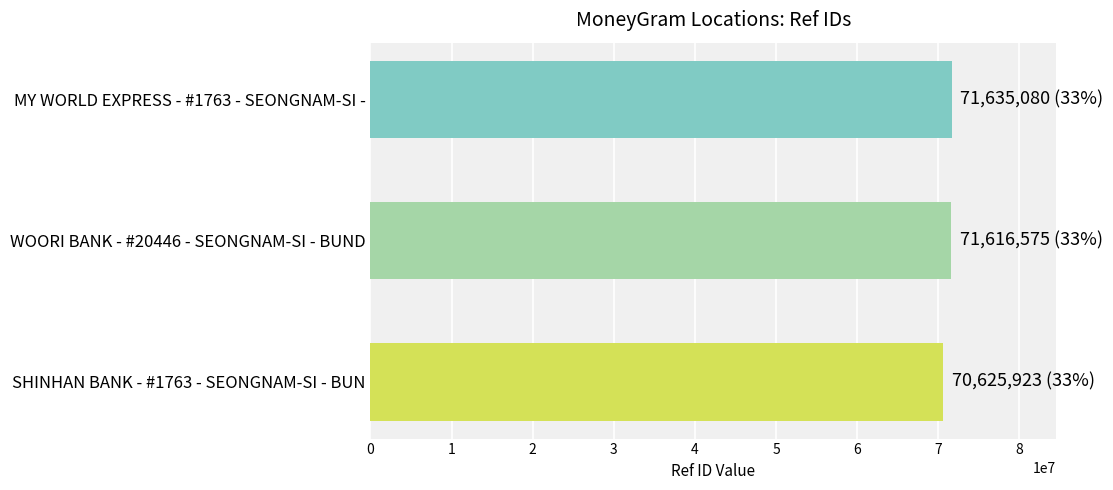

What is the approximate value at SHINHAN BANK - #1763 - SEONGNAM-SI - BUN?

70625923